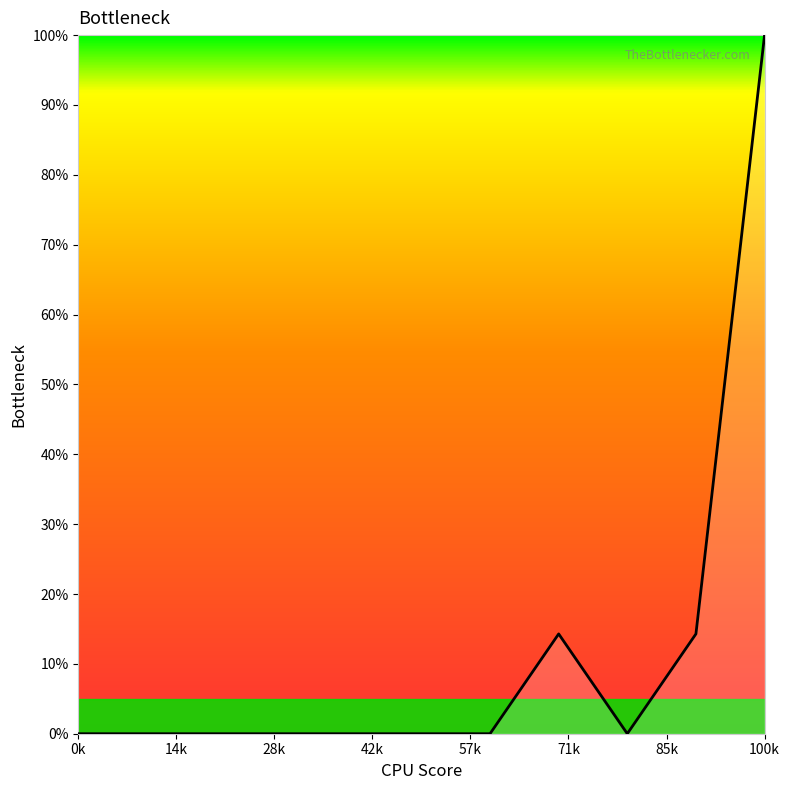

What is the difference between the maximum and minimum values?

100.0